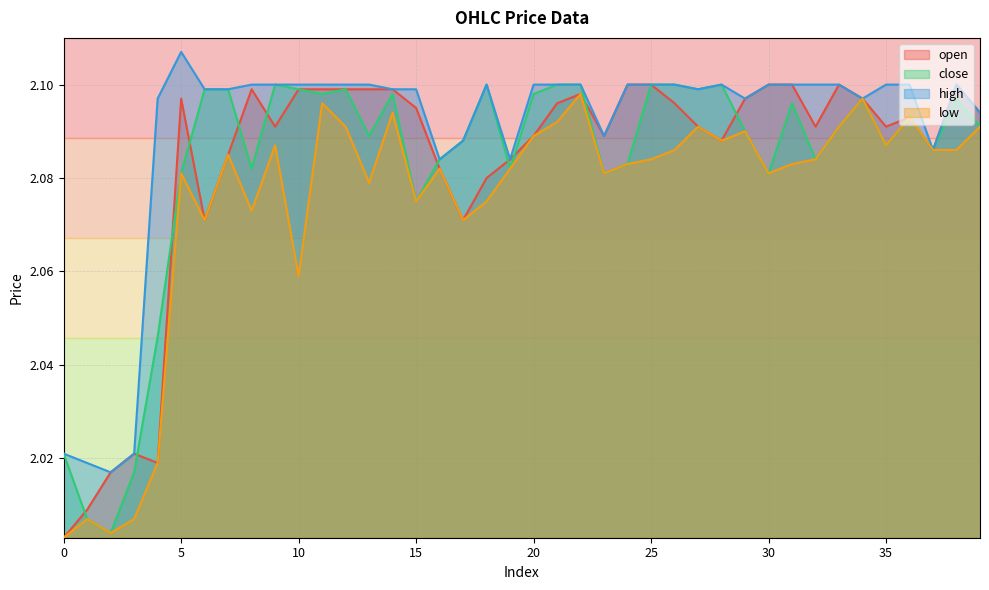

What is the average value of the close series?

2.1